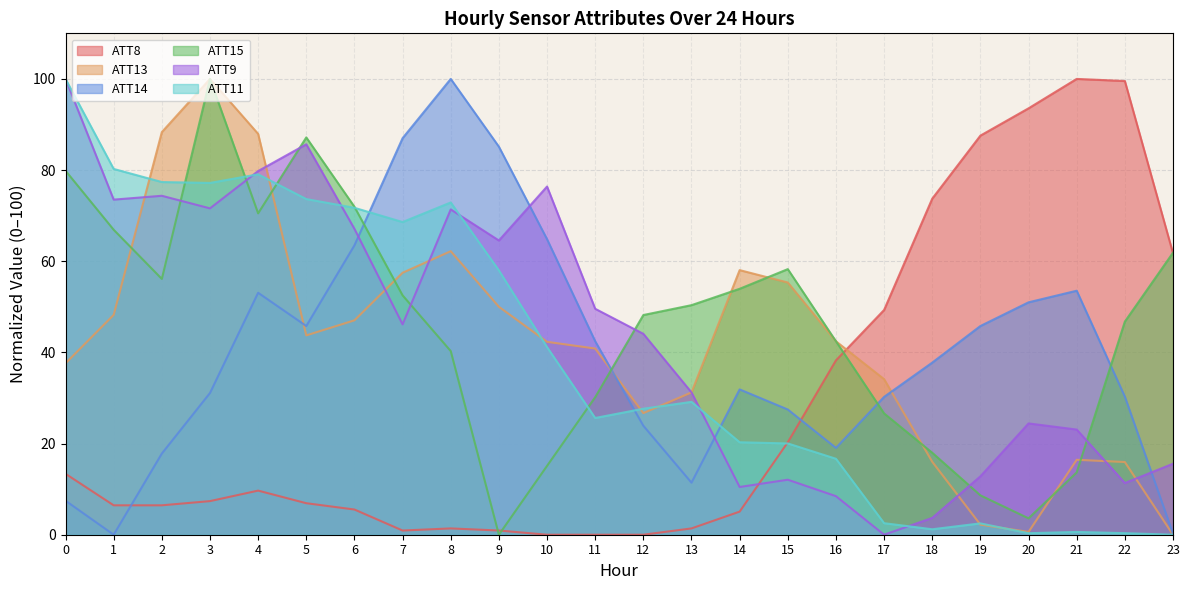

What is the approximate value of ATT15 at 21?

13.7